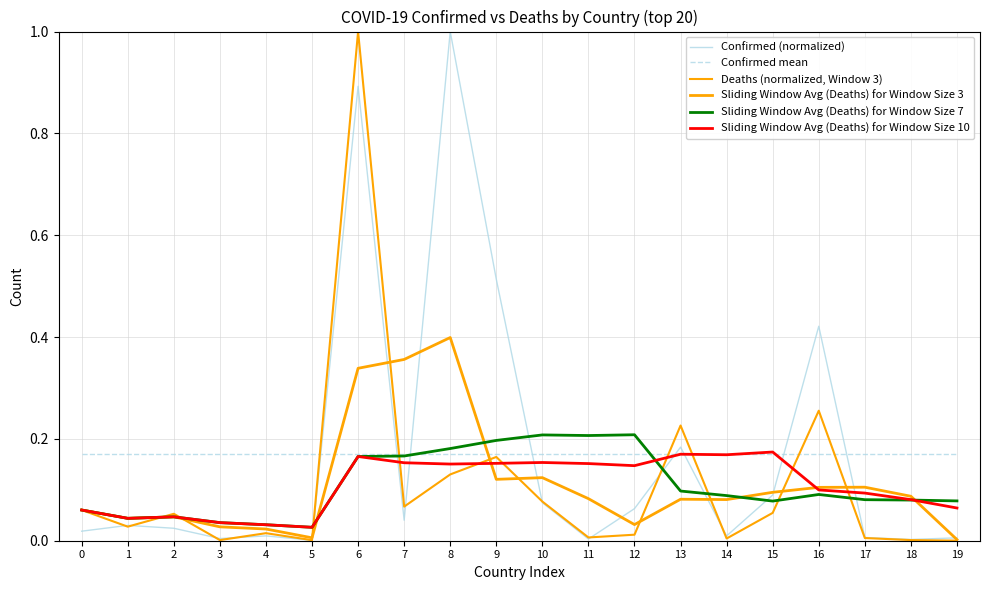

Is this an area chart (filled region under the line)?

No